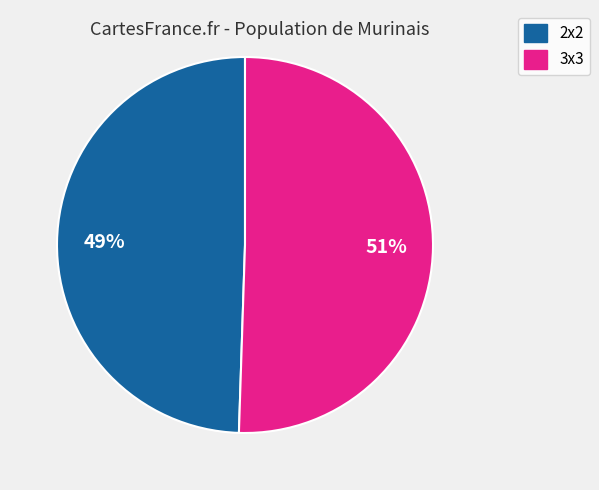

Count the number of slices in the pie.

2